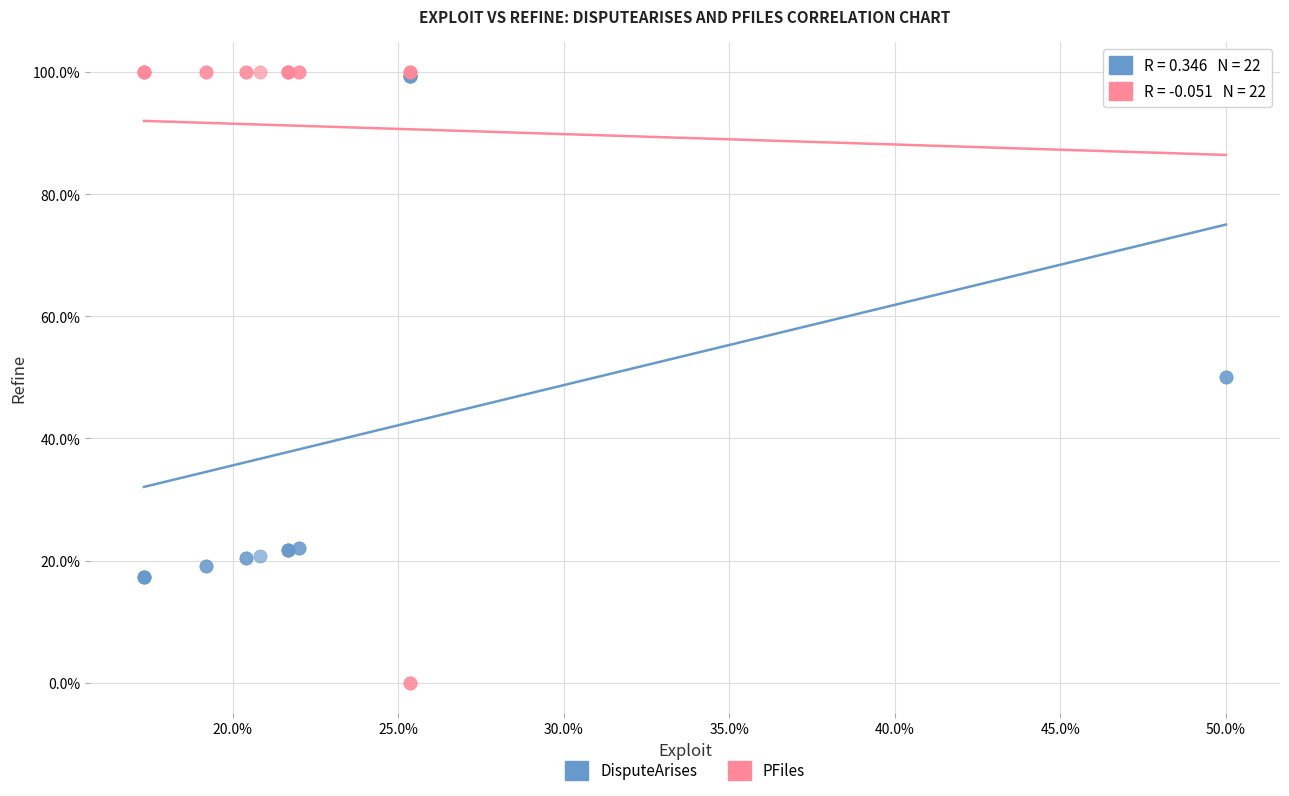

What are all the series names shown in the legend?

DisputeArises, PFiles